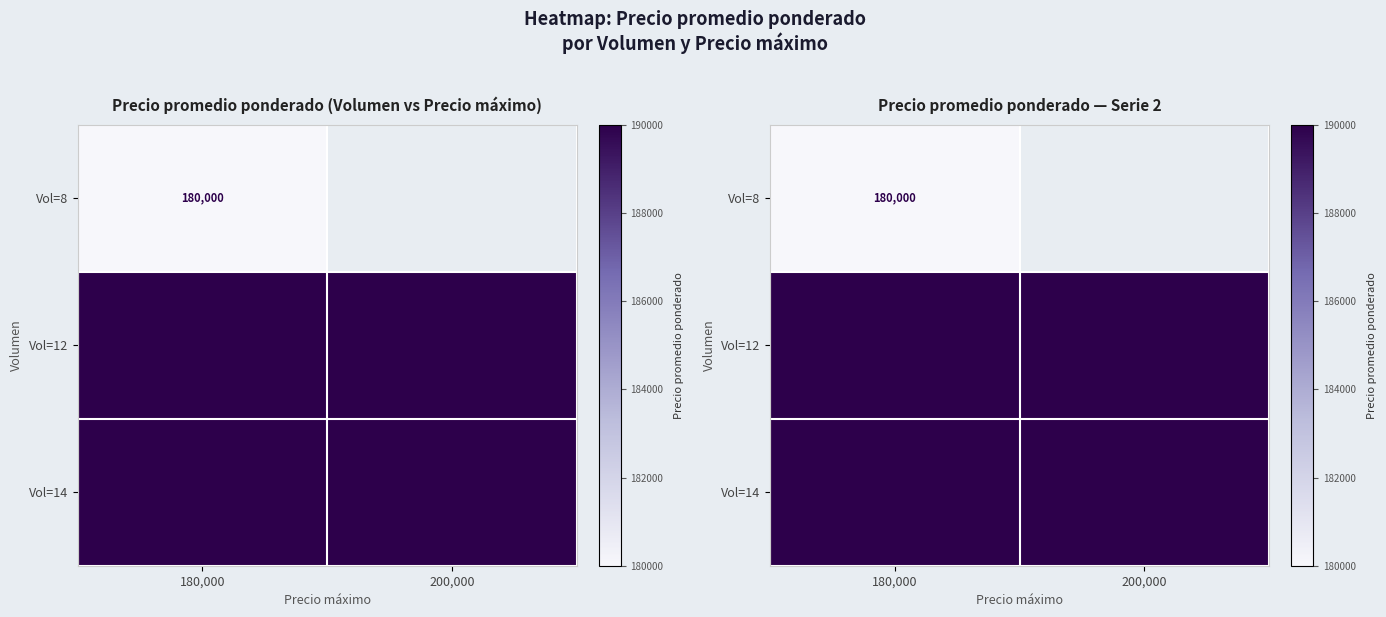

What is the greatest value displayed?

190000.0